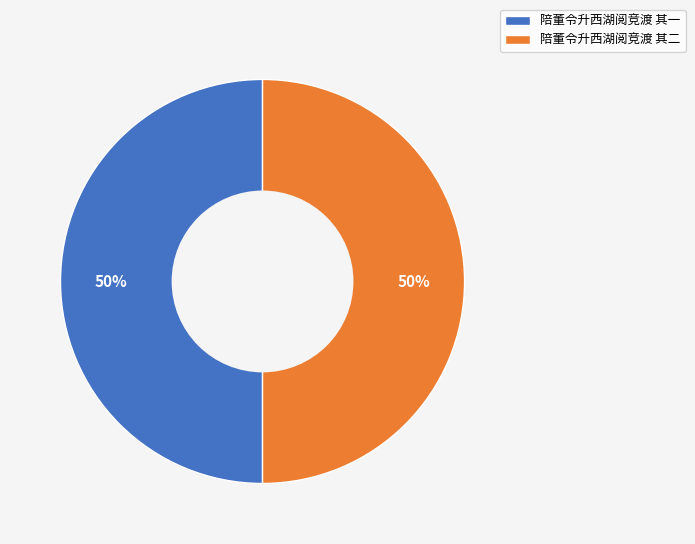

How many slices are in this pie chart?

2